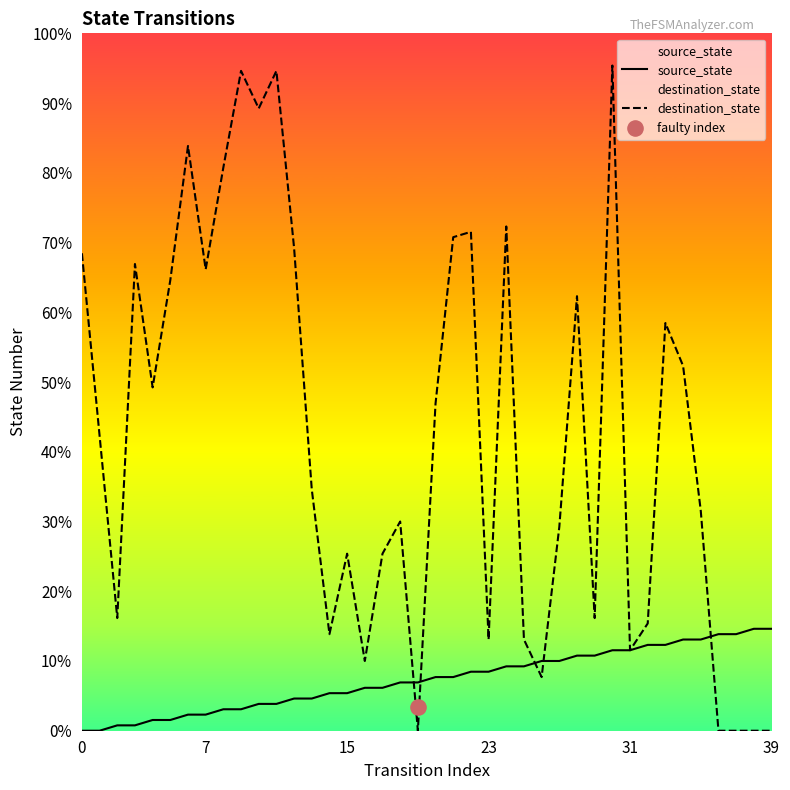

Which series has the widest spread of Y values?

destination_state